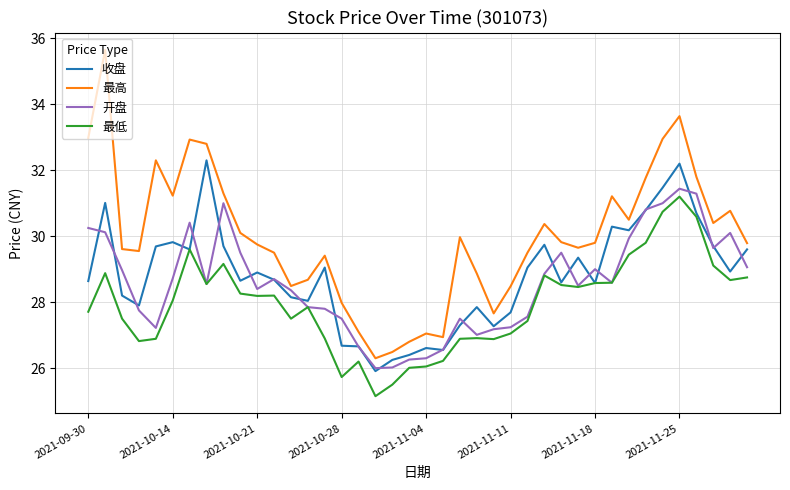

Which series has the largest total across all categories?

最高